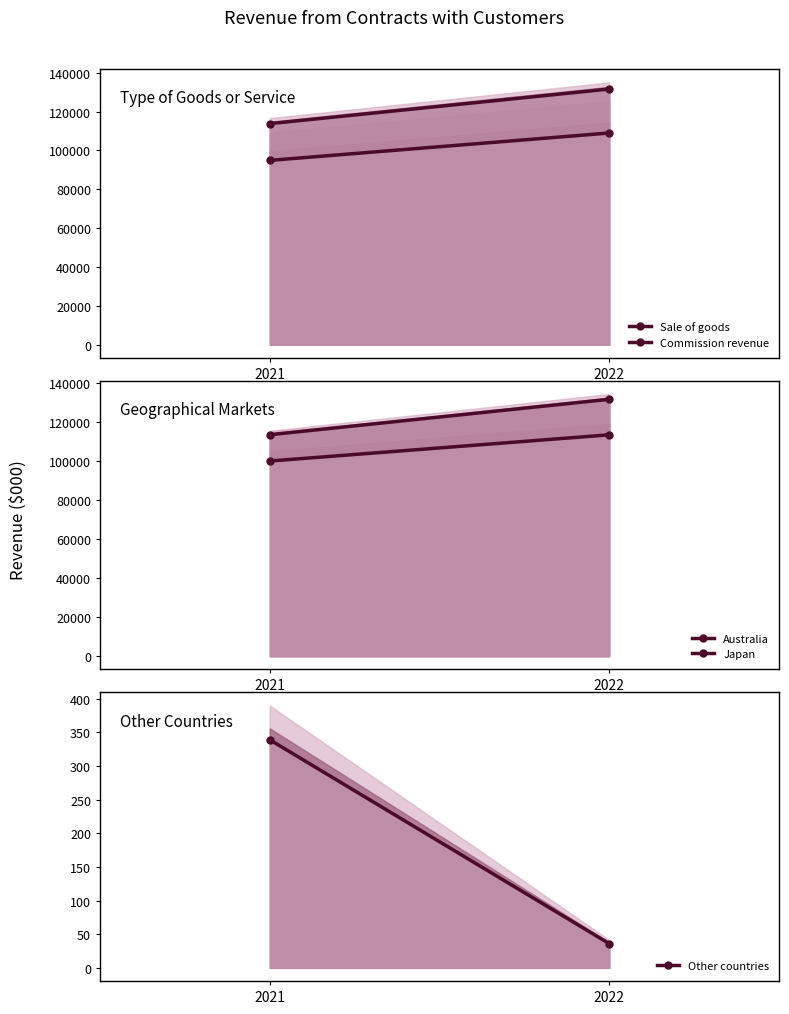

Does the chart have visible grid lines?

No